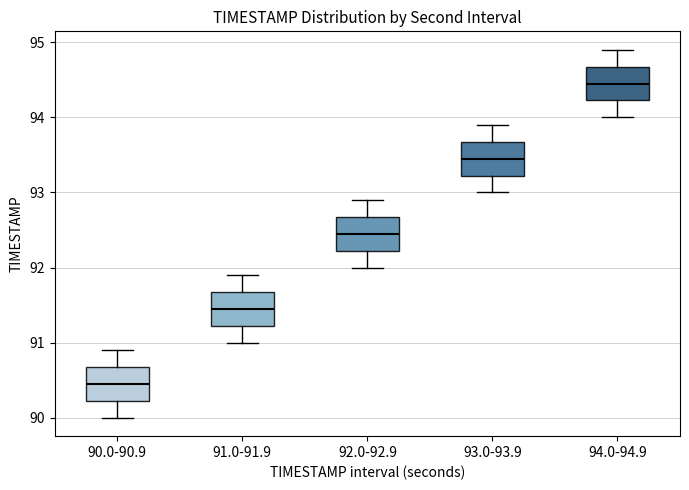

Reading left to right, read every box against the y-axis: the position of its median line, the range the box covers, and the ends of its whiskers. The values are not printed on the chart, so give them approximately, as read against the axis.

90.0-90.9: median 90.5, box 90.2 to 90.7, whiskers 90.0 to 90.9
91.0-91.9: median 91.5, box 91.2 to 91.7, whiskers 91.0 to 91.9
92.0-92.9: median 92.5, box 92.2 to 92.7, whiskers 92.0 to 92.9
93.0-93.9: median 93.5, box 93.2 to 93.7, whiskers 93.0 to 93.9
94.0-94.9: median 94.5, box 94.2 to 94.7, whiskers 94.0 to 94.9